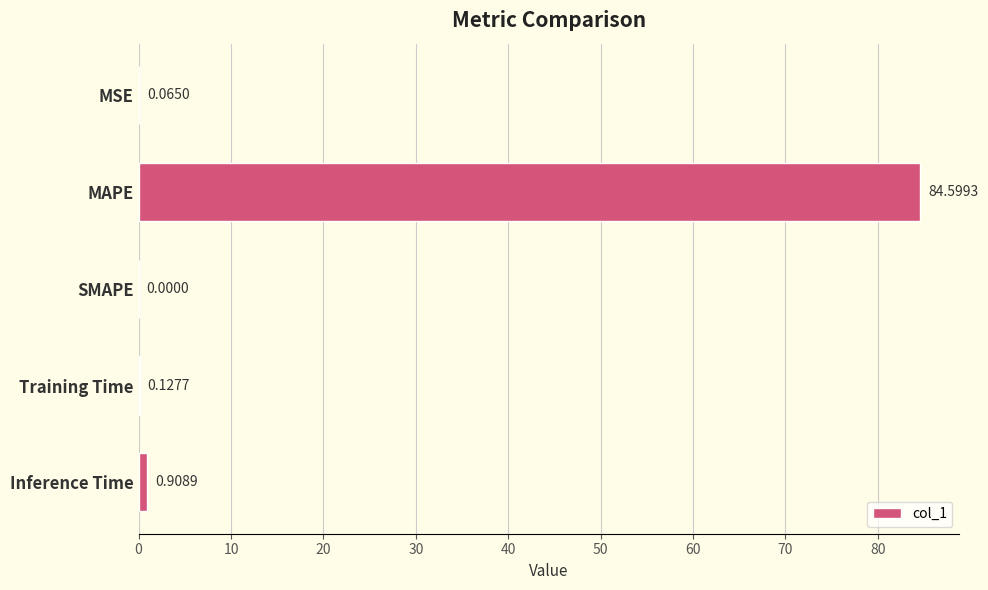

What is the sum of all values?

85.7